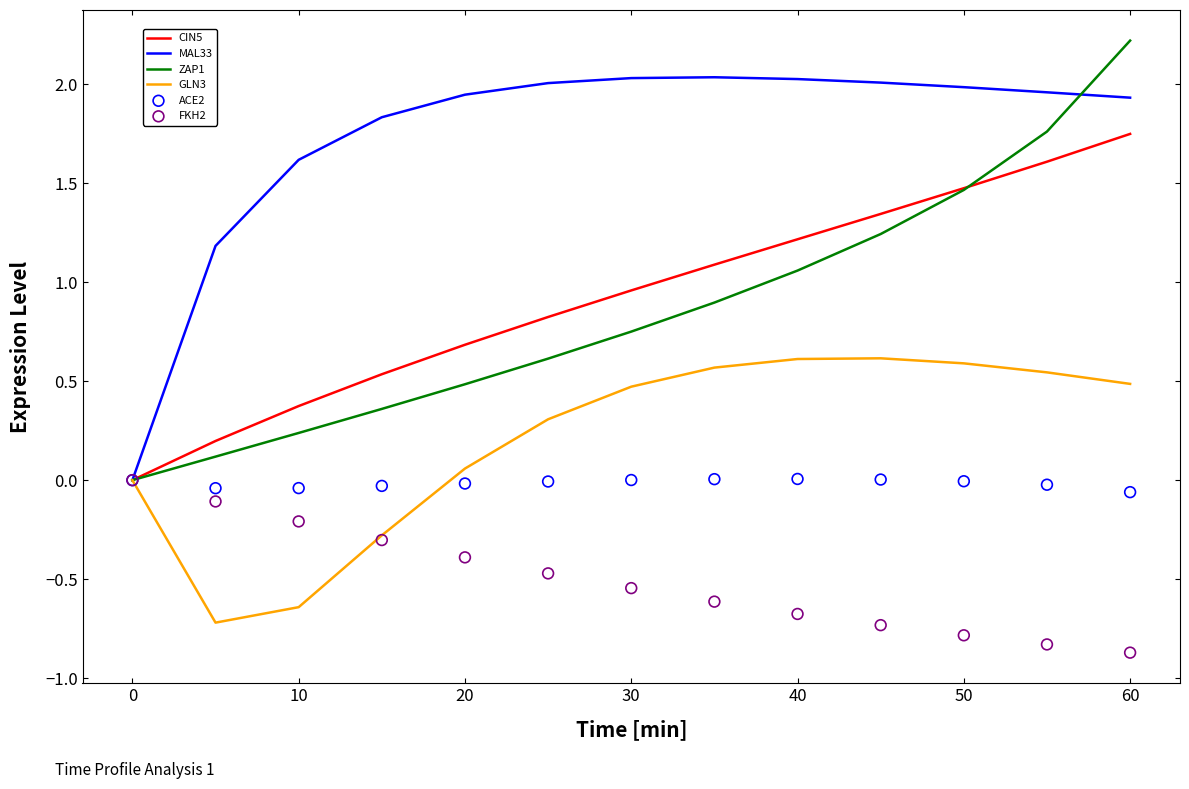

Which series has the largest total across all categories?

MAL33